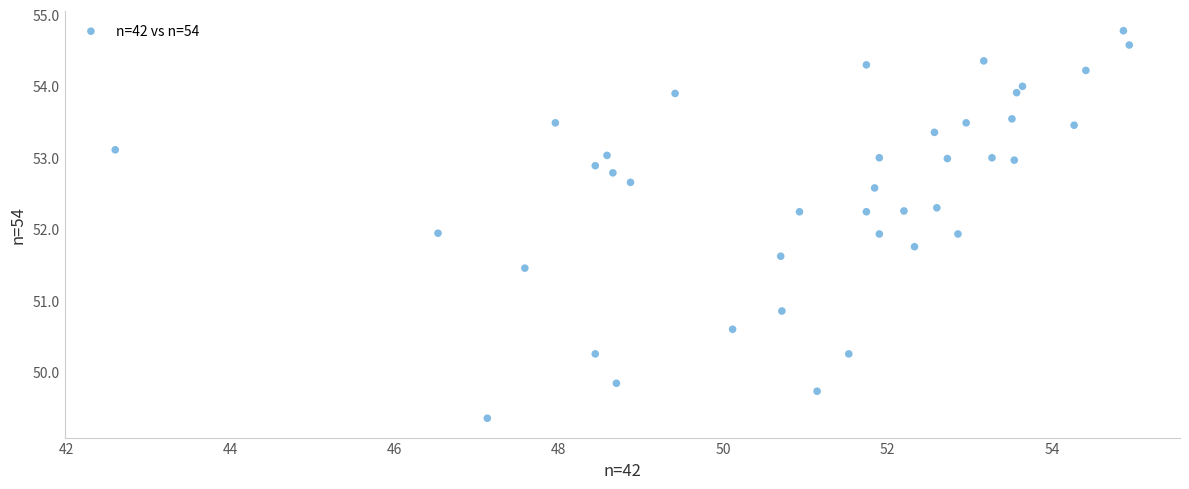

What is the range of X values (max minus min)?

12.3